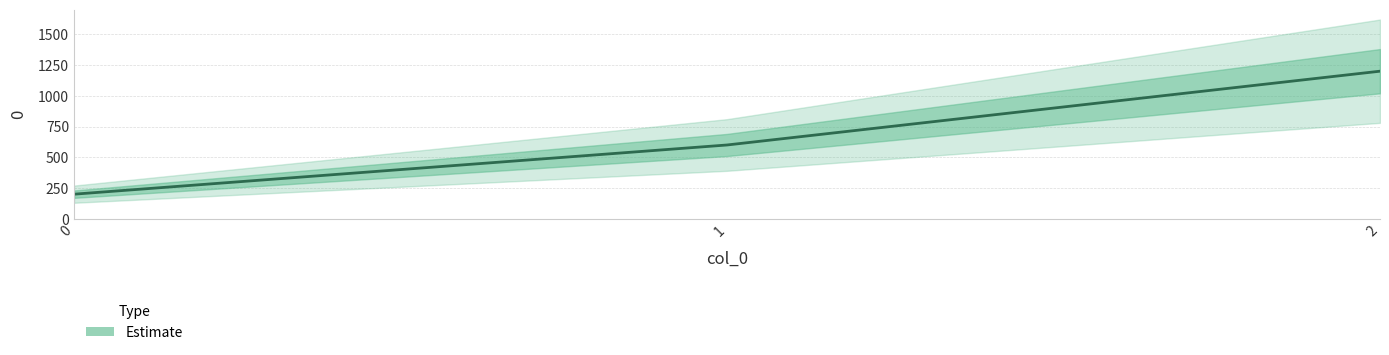

What is the value of the 3rd point from the left?

1200